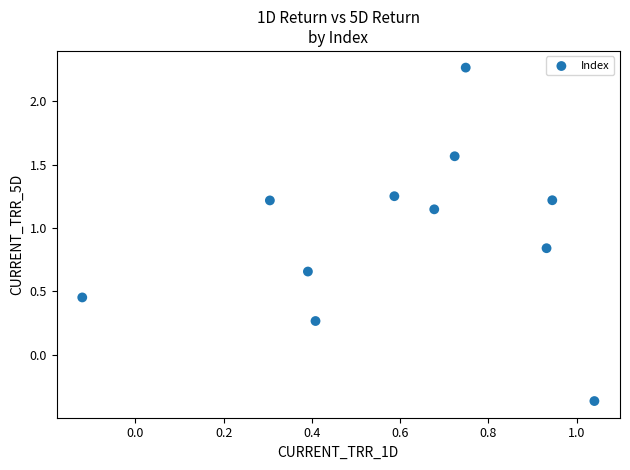

What is the average Y value?

1.0